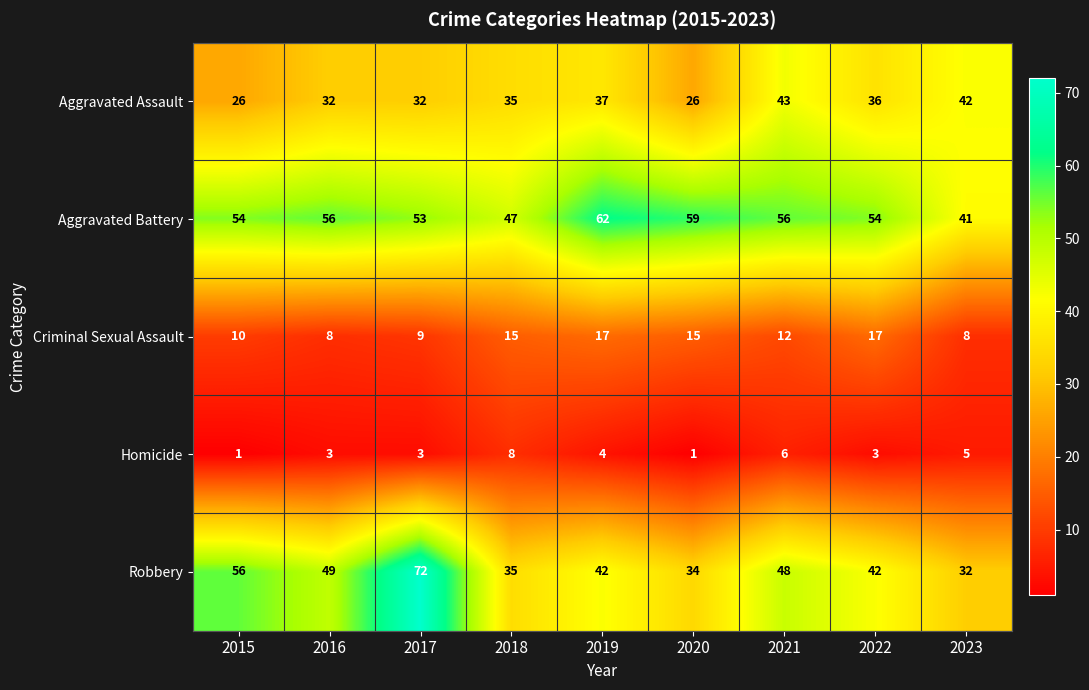

What is the sum of all Aggravated Battery values?

482